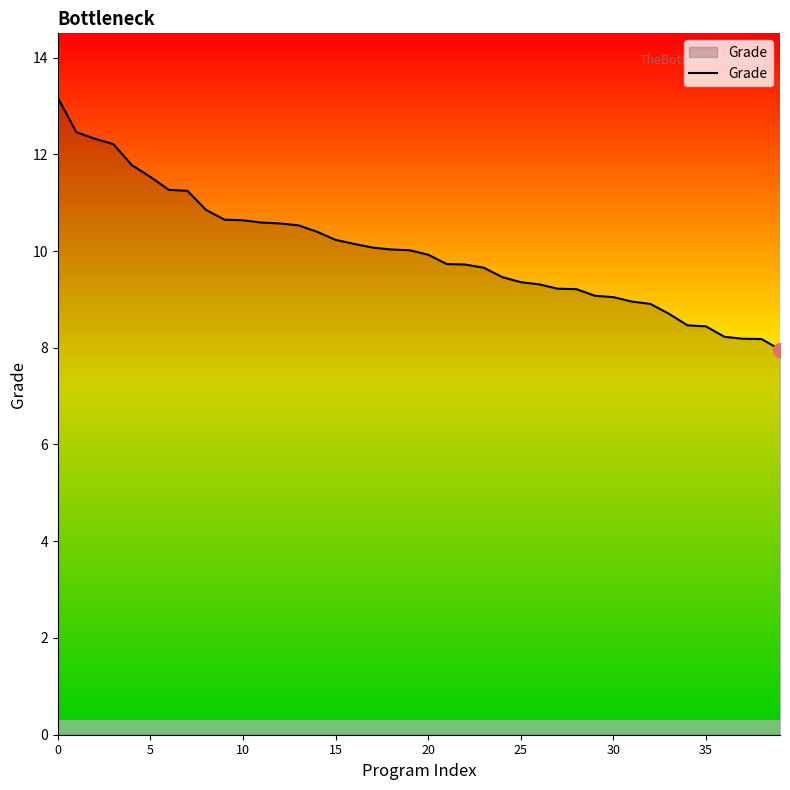

What is the difference between the maximum and minimum values?

5.2